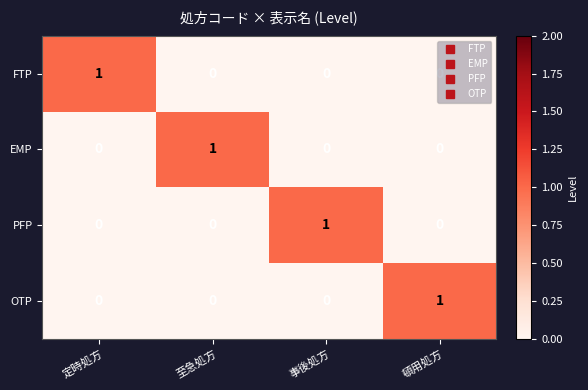

Is it true that PFP equals 0 at 至急処方?

True